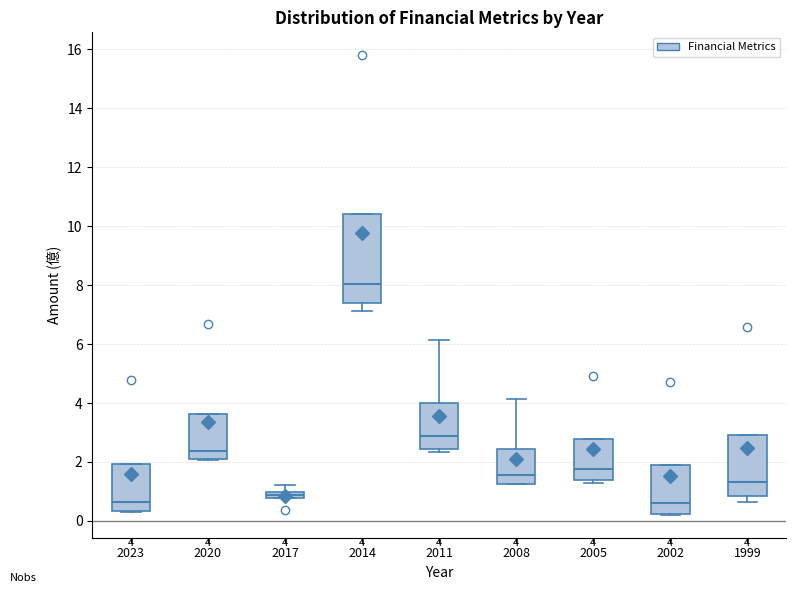

Which box has the highest median line?

2014